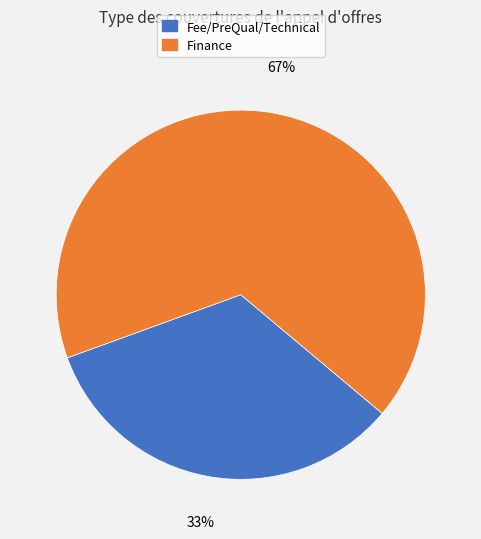

What percentage is the Fee/PreQual/Technical slice, to the nearest percent?

33%